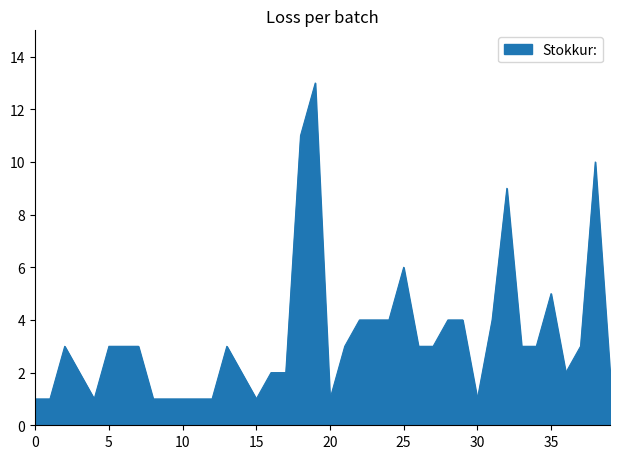

At which label is the value closest to 7?

25